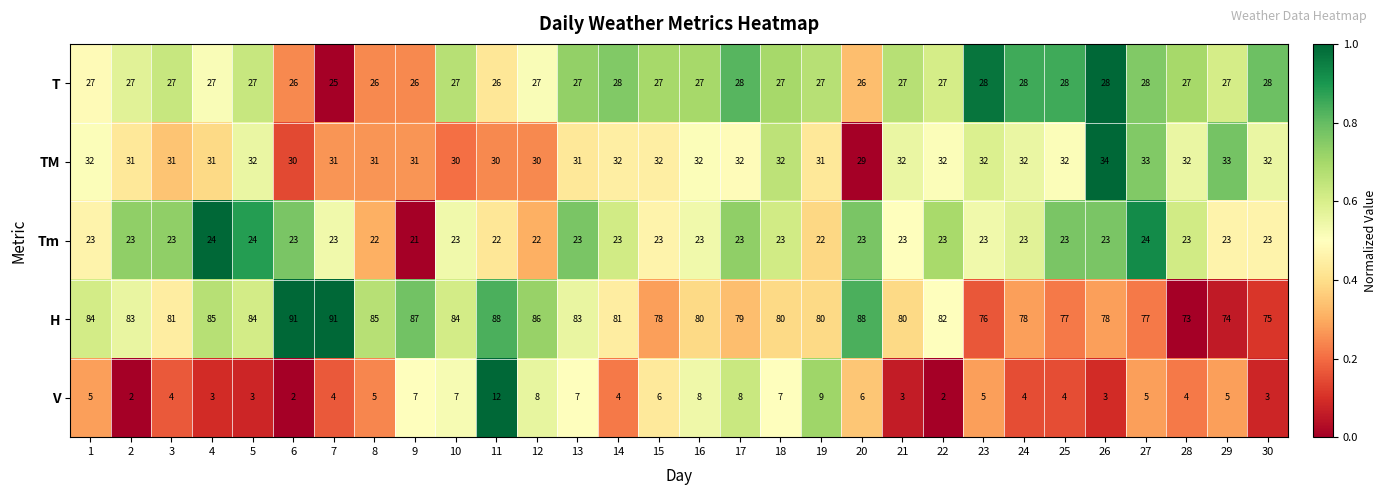

Which series has the largest range (max minus min)?

H